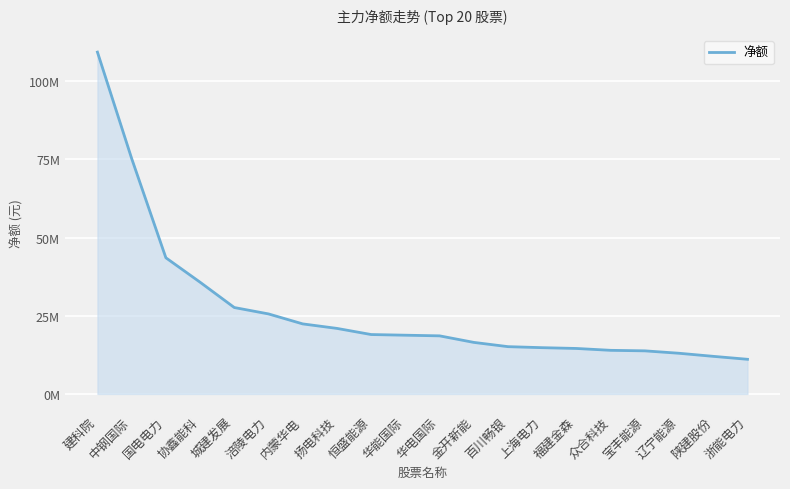

Rank the categories by value from lowest to highest.

浙能电力, 陕建股份, 辽宁能源, 宝丰能源, 众合科技, 福建金森, 上海电力, 百川畅银, 金开新能, 华电国际, 华能国际, 恒盛能源, 扬电科技, 内蒙华电, 涪陵电力, 城建发展, 协鑫能科, 国电电力, 中钢国际, 建科院